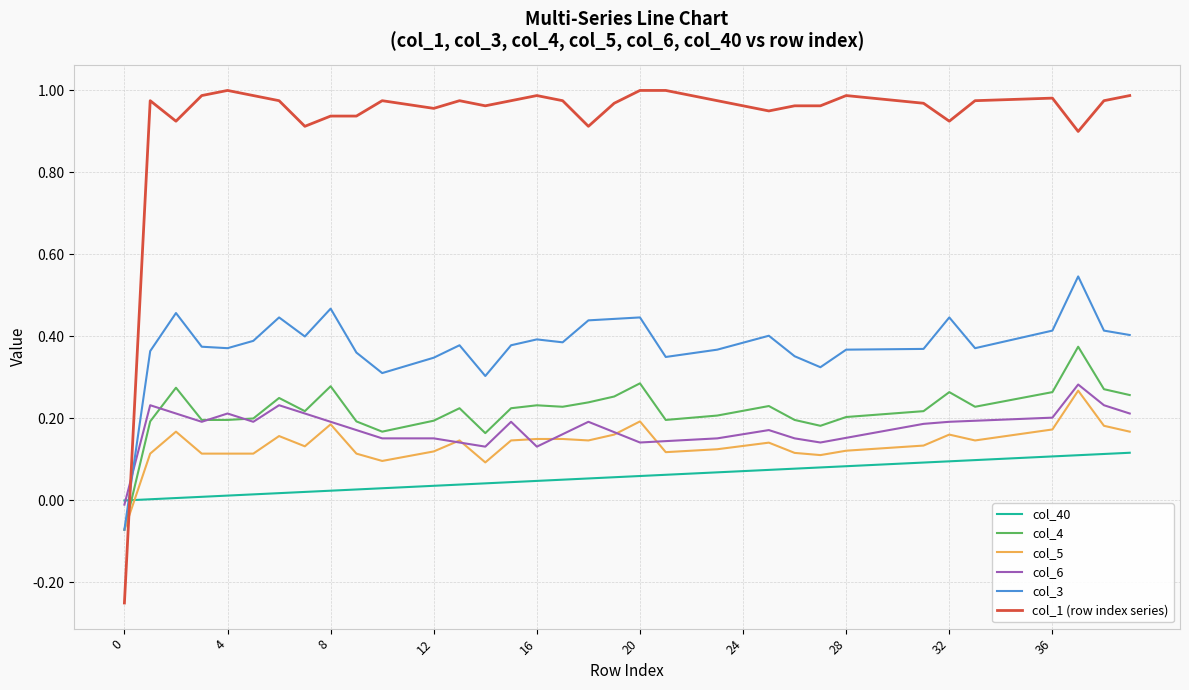

Which series has the largest total across all categories?

col_1 (row index series)